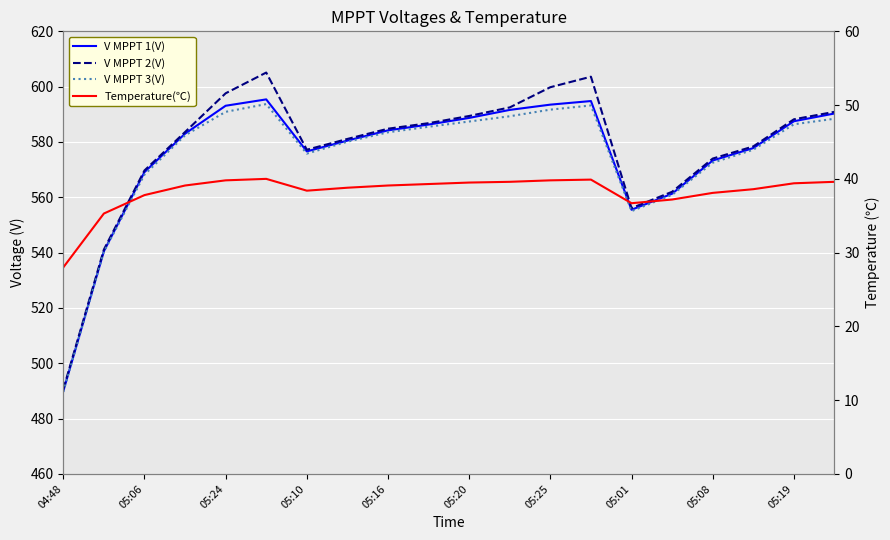

Count the number of data series in this chart.

4